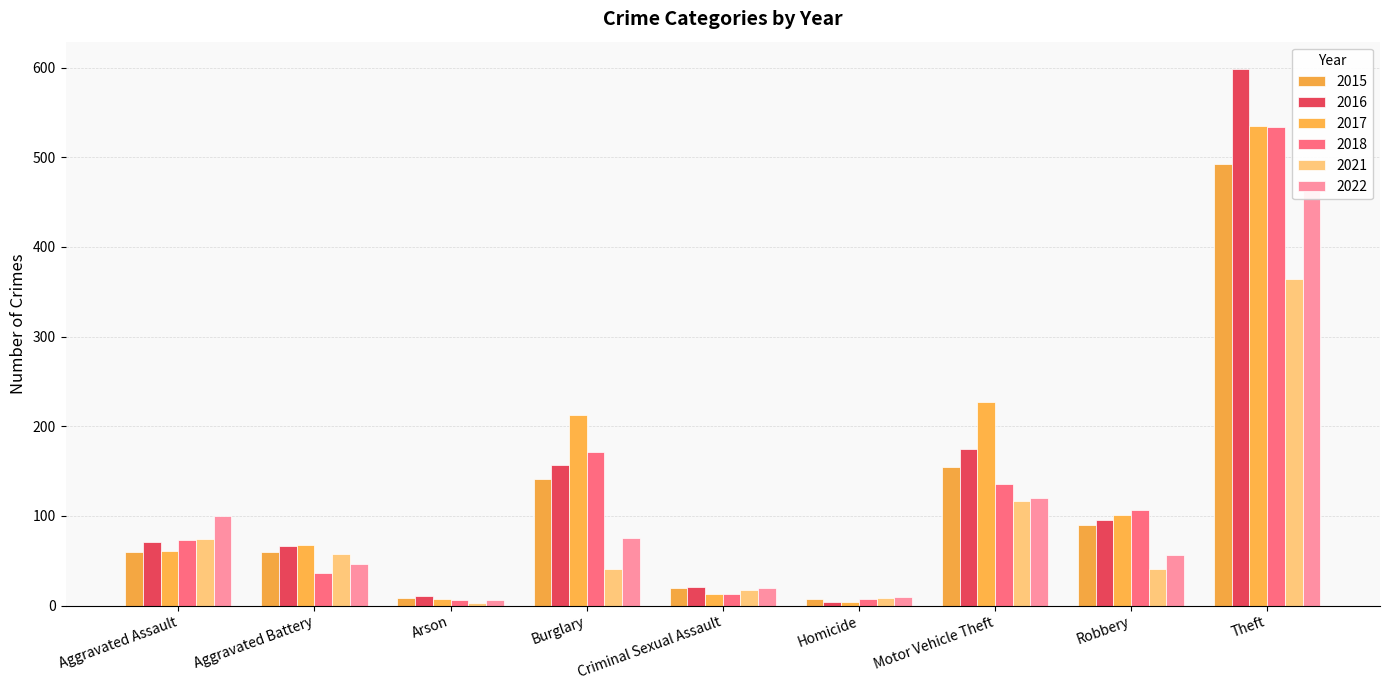

Rank the categories by 2018 value from lowest to highest.

Arson, Homicide, Criminal Sexual Assault, Aggravated Battery, Aggravated Assault, Robbery, Motor Vehicle Theft, Burglary, Theft